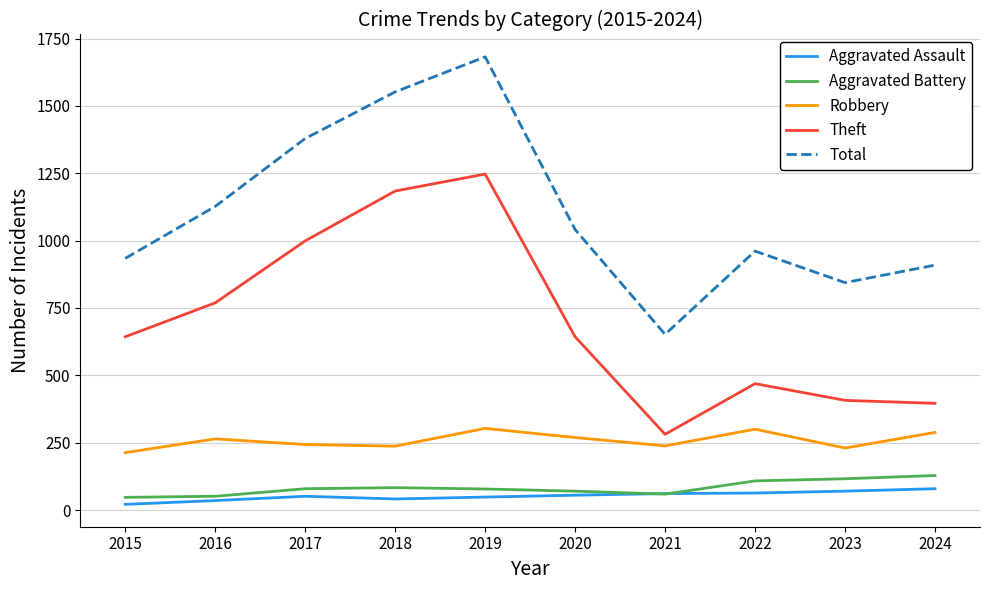

What is the total value across all series at 2019?

3358